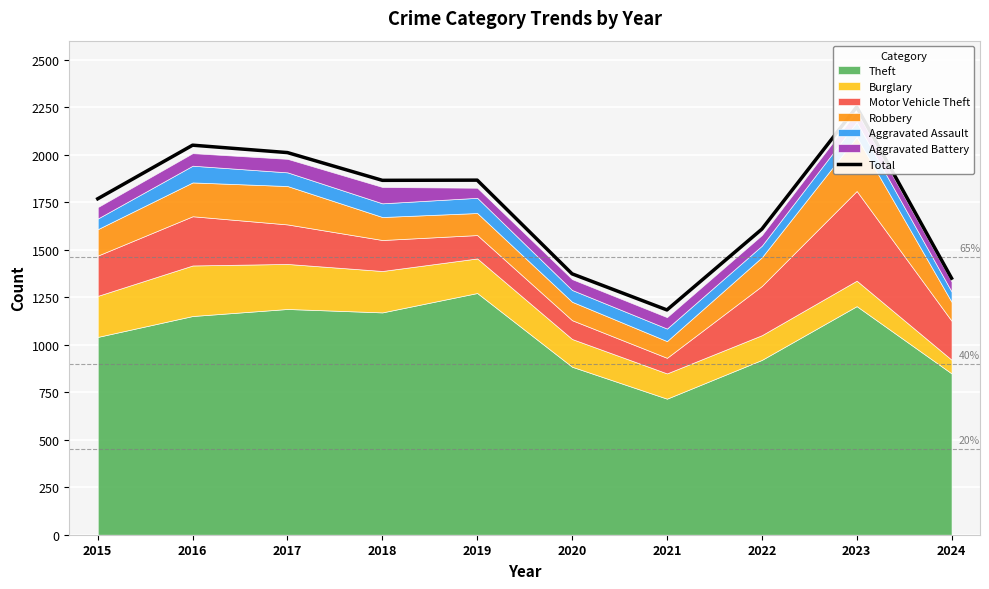

Reading right to left, transcribe all the data shown in this chart.

2024=1350	2023=2251	2022=1608	2021=1183	2020=1373	2019=1866	2018=1865	2017=2011	2016=2050	2015=1768